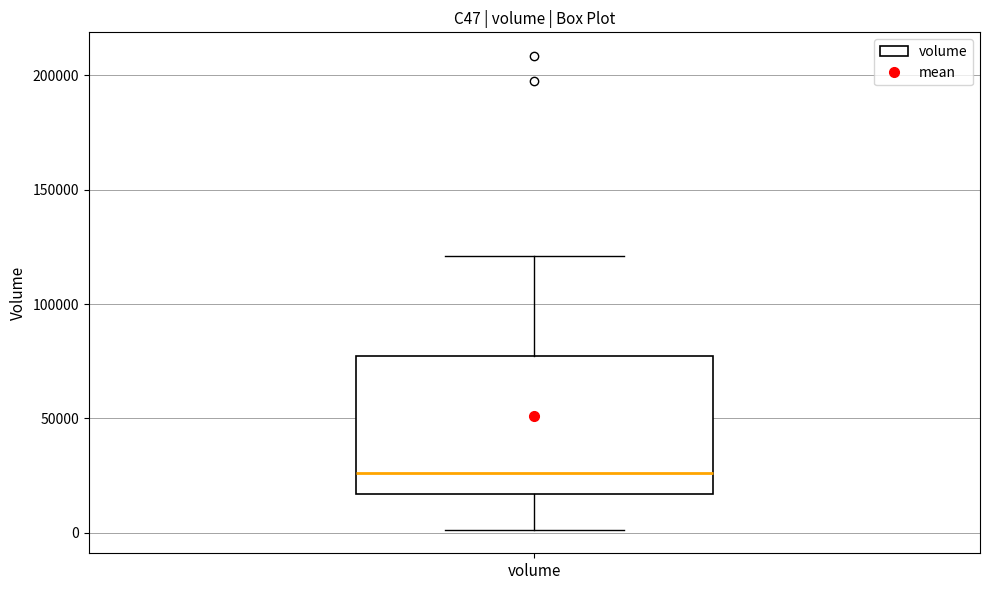

Where does the upper whisker of the box for volume end on the y-axis? The values are not printed on the chart, so give them approximately, as read against the axis.

120000